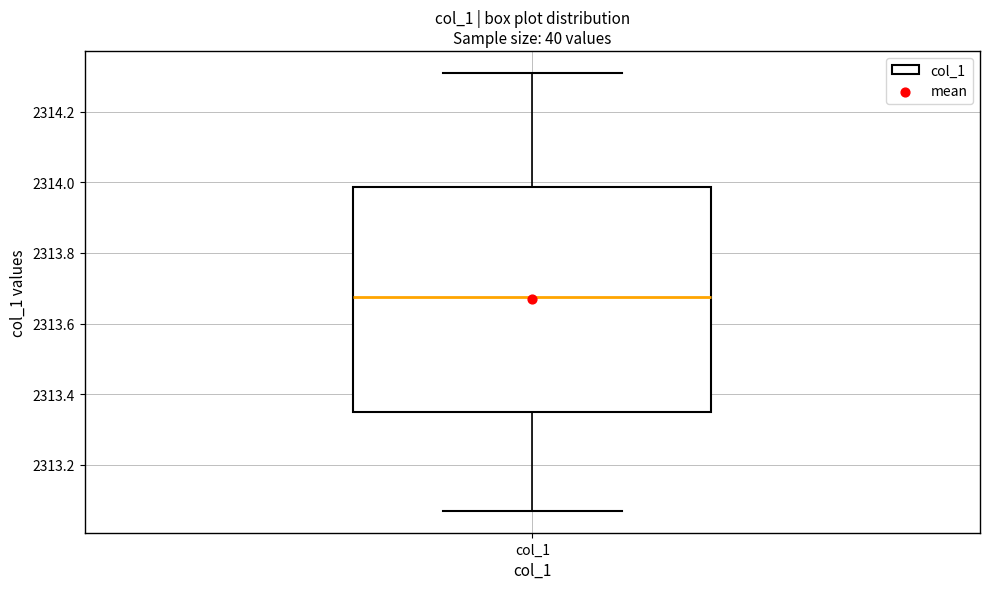

Read this box plot against the y-axis: the position of the median line, the range covered by the box, and the ends of both whiskers. The values are not printed on the chart, so give them approximately, as read against the axis.

median 2313.68, box 2313.36 to 2313.98, whiskers 2313.08 to 2314.32